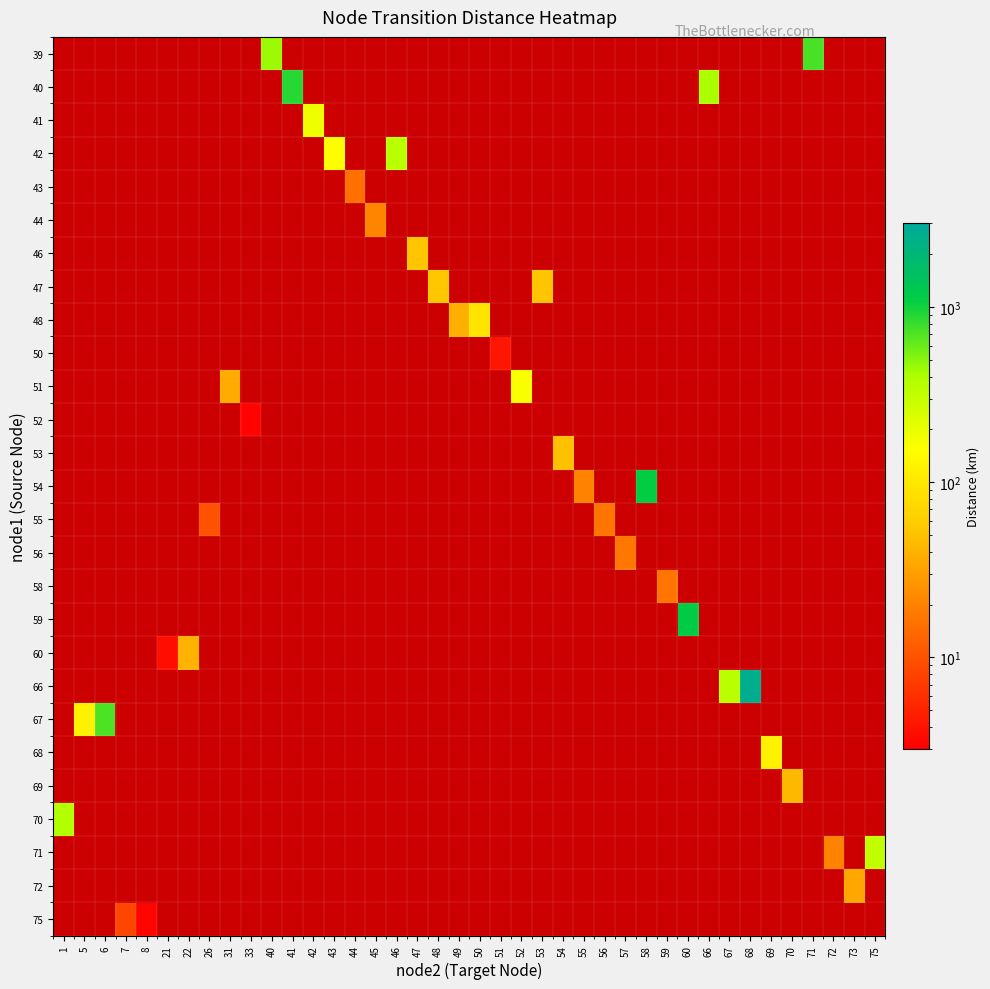

Count the number of data series in this chart.

27